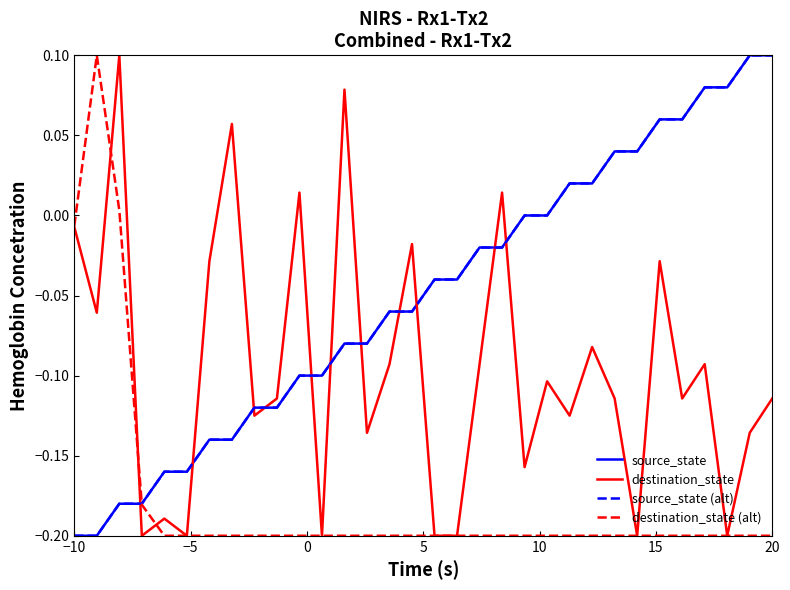

Is this an area chart (filled region under the line)?

No